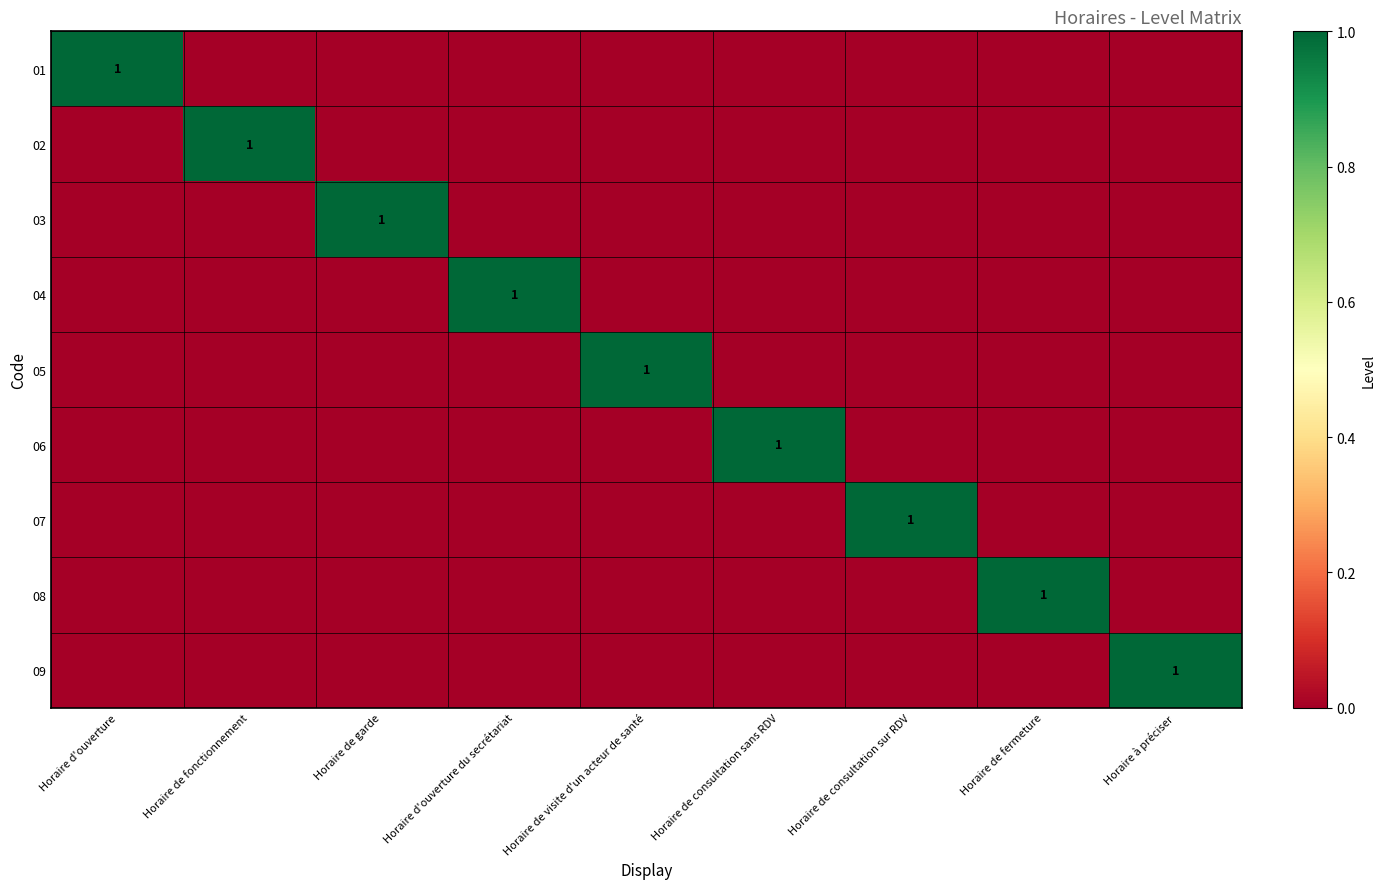

At how many categories does at least one series exceed 0?

9